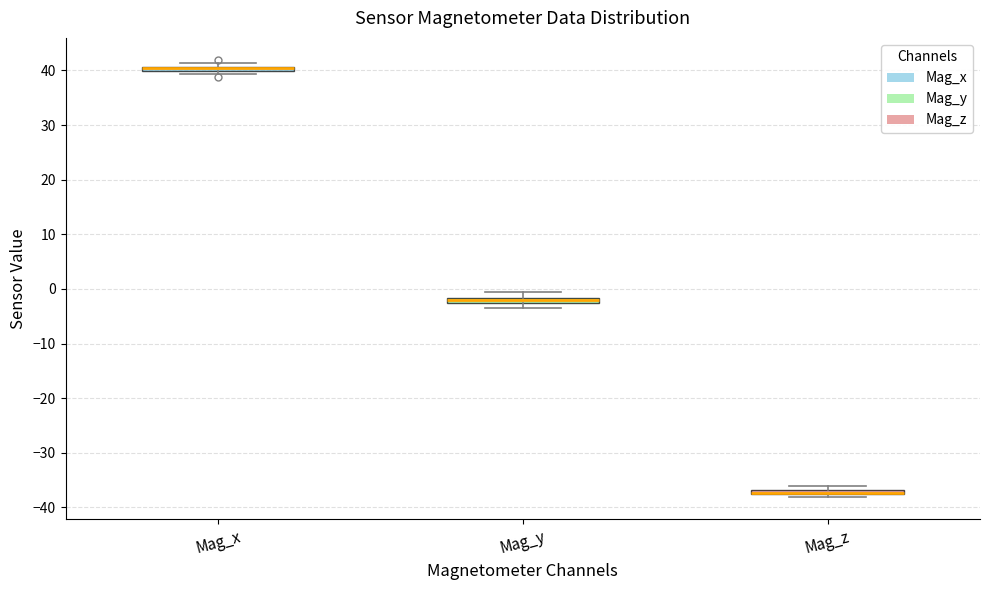

Where is the upper edge of the box for Mag_y on the y-axis? The values are not printed on the chart, so give them approximately, as read against the axis.

-2